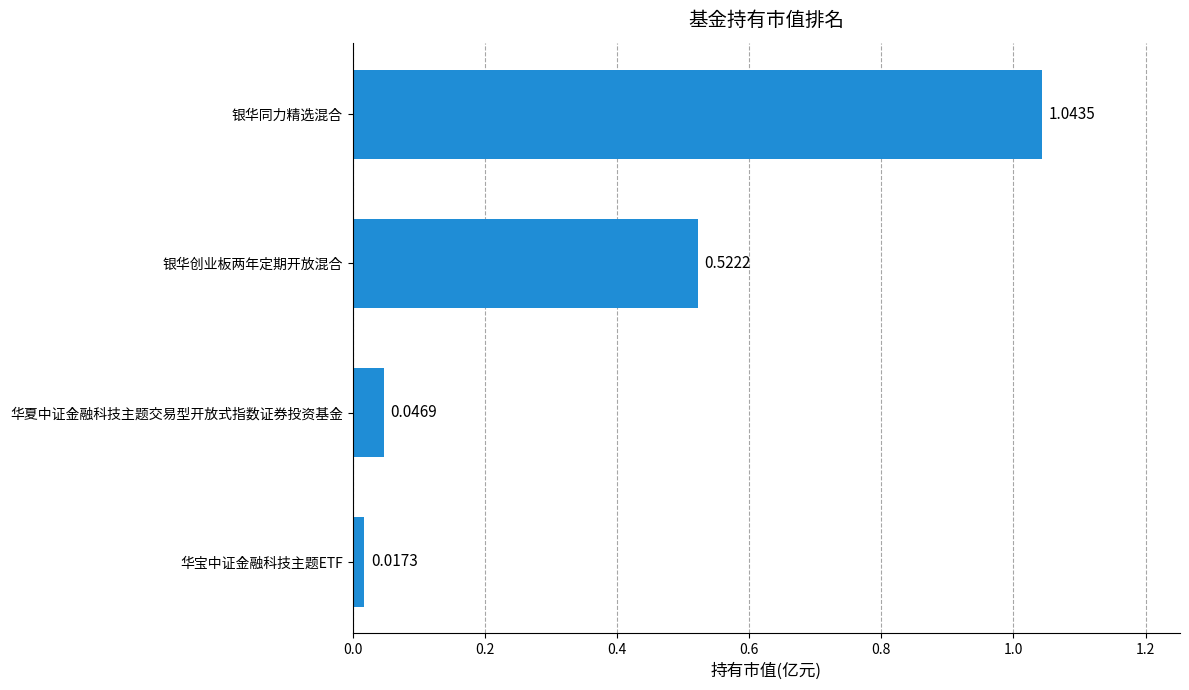

Between 银华同力精选混合 and 银华创业板两年定期开放混合, which is larger?

银华同力精选混合